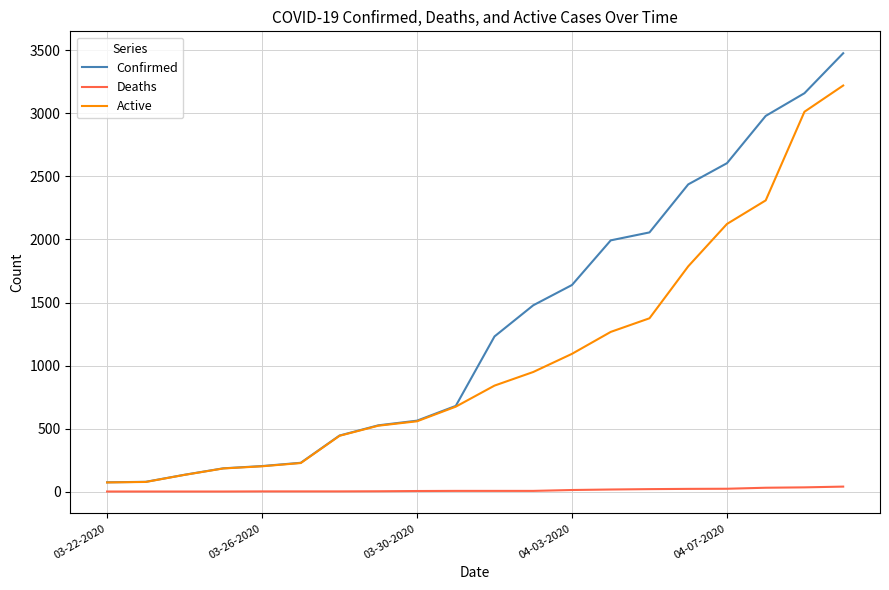

Which series has the widest spread of values?

Confirmed